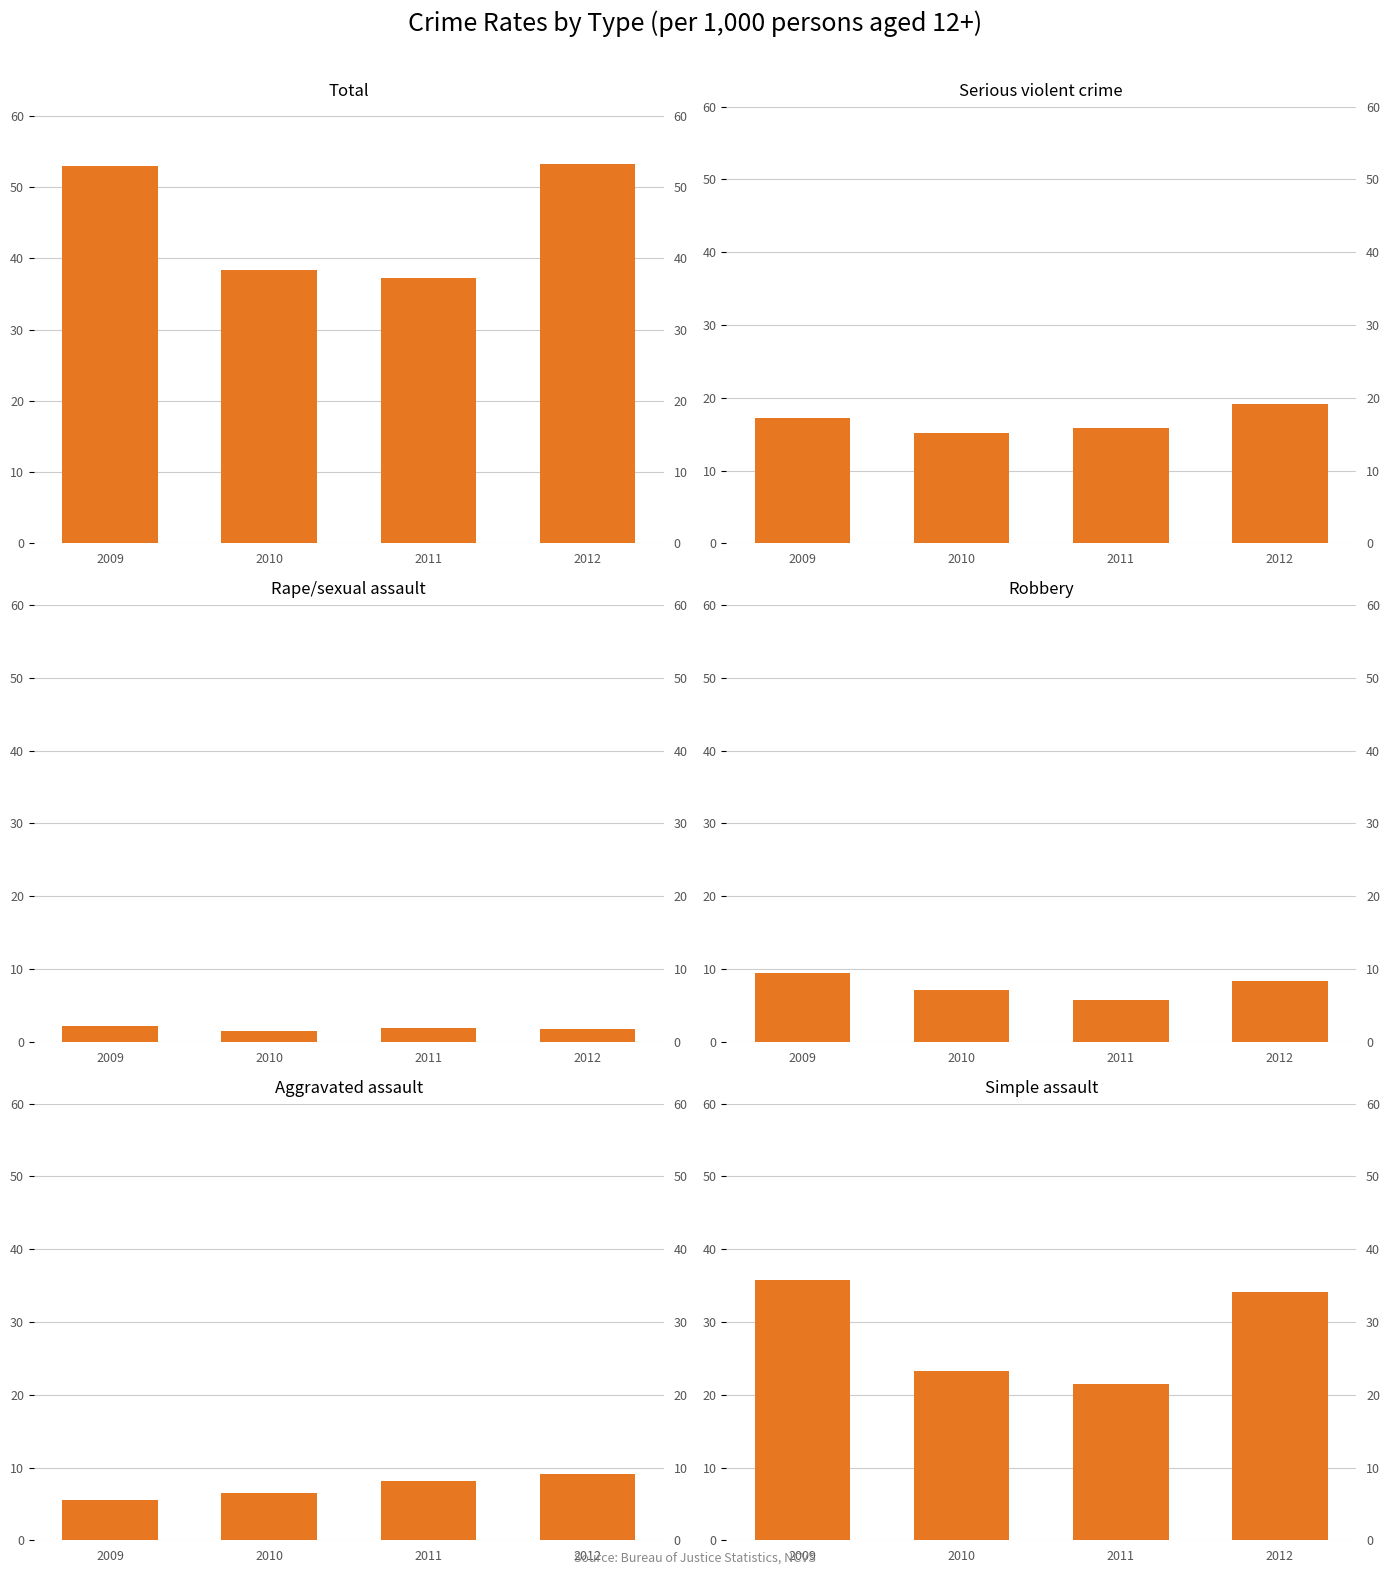

Which series changed the most between 2011 and 2012?

Total